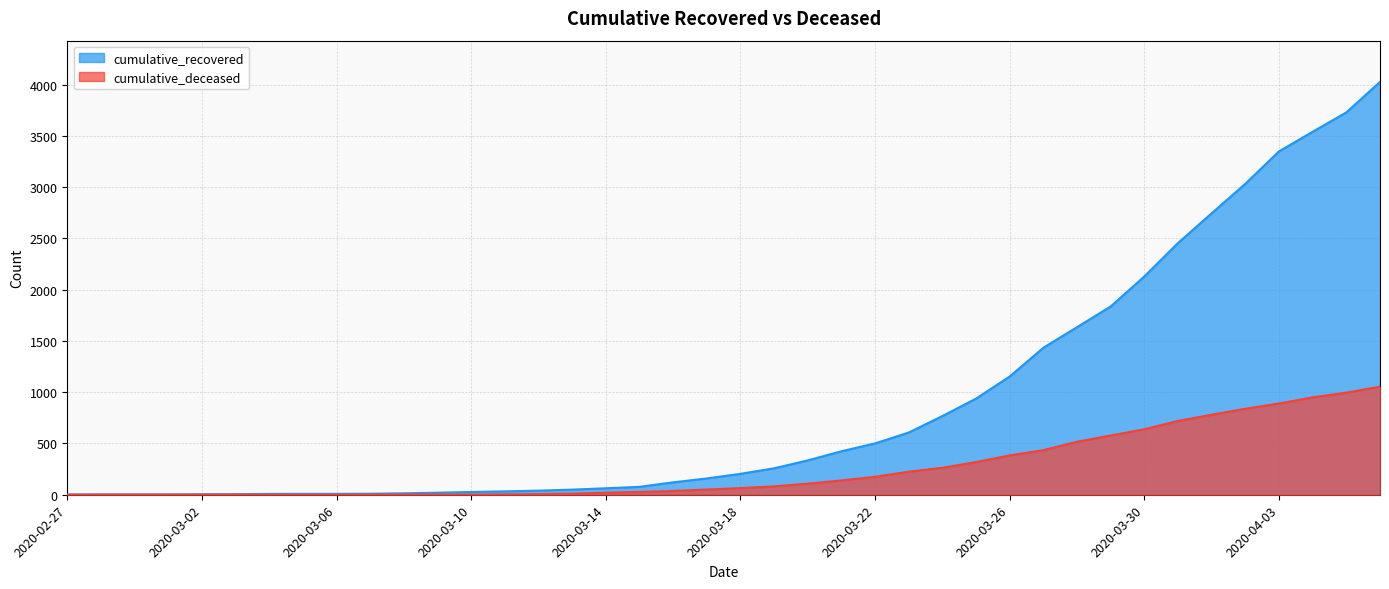

How many values in the cumulative_deceased series are below 65?

20